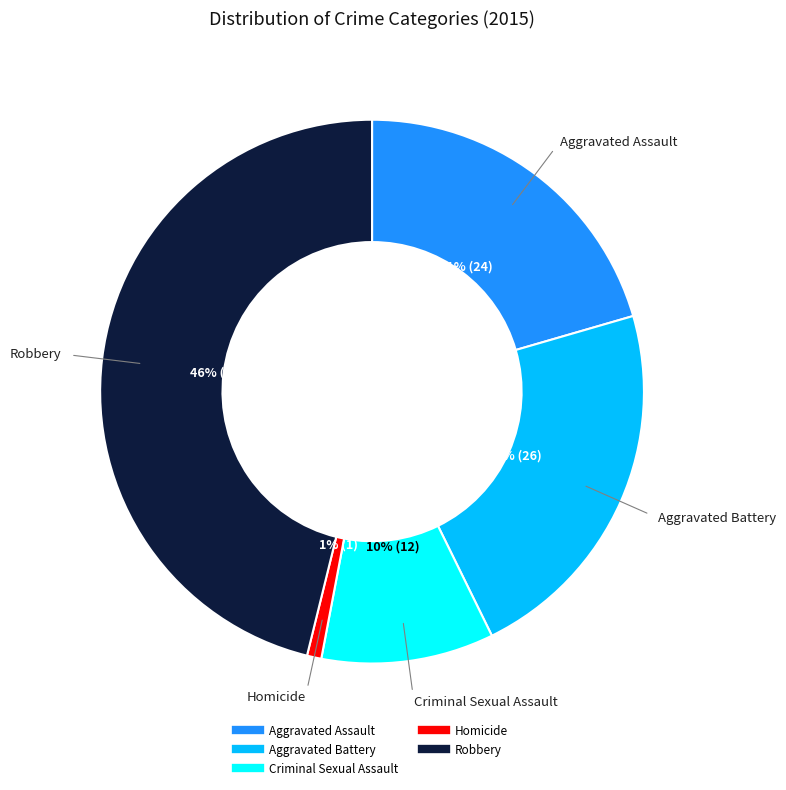

Is it true that Aggravated Assault is 21% of the pie?

True